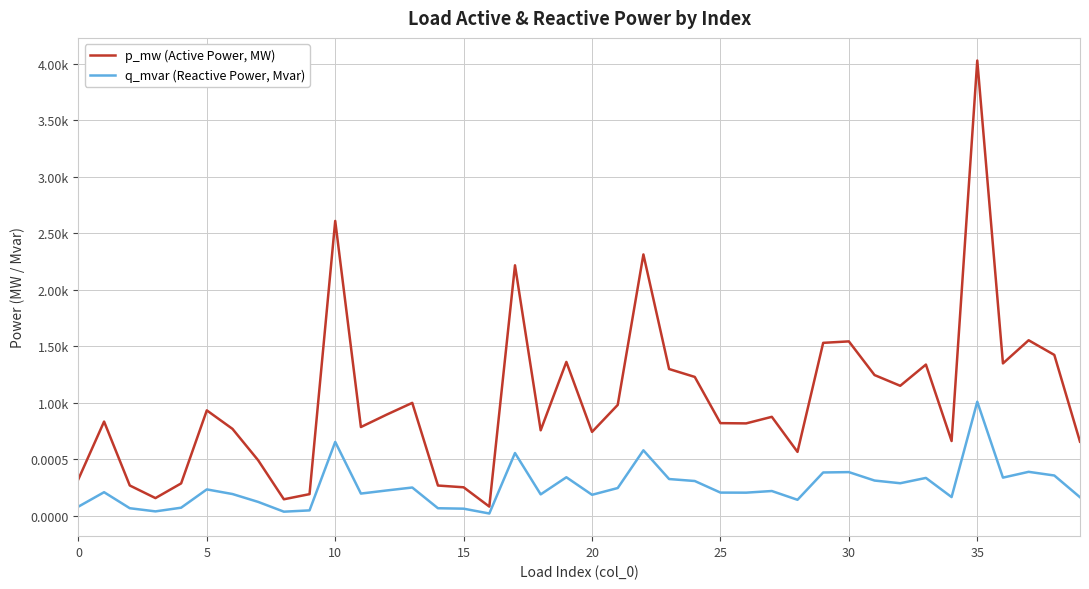

What are all the series names shown in the legend?

p_mw (Active Power, MW), q_mvar (Reactive Power, Mvar)